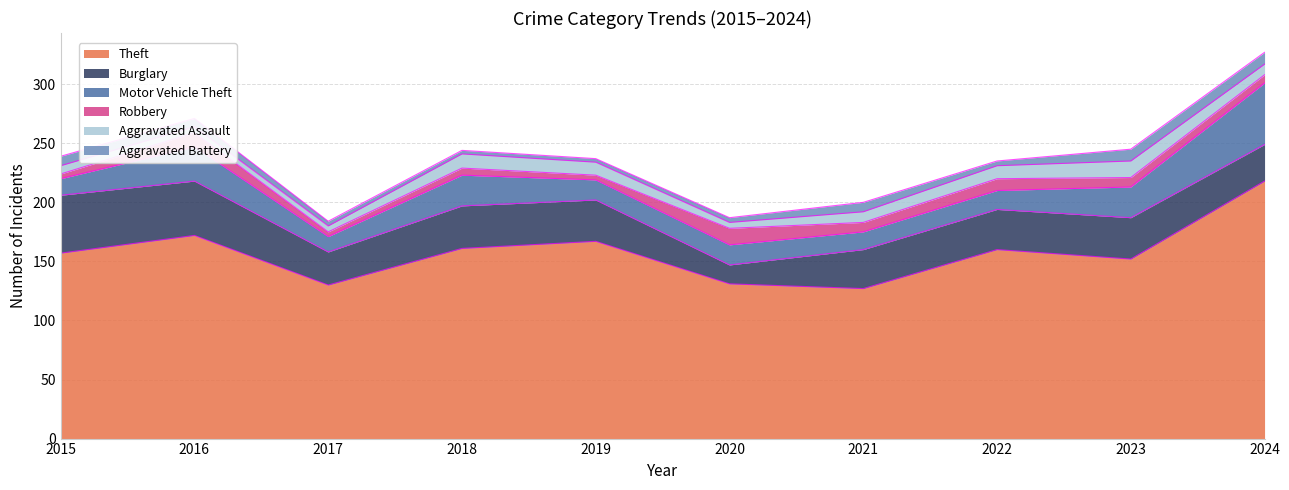

True or false: Burglary and Theft intersect in this chart.

False